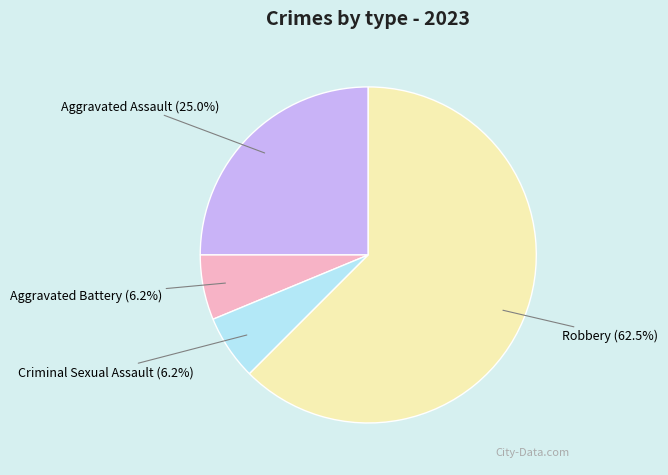

Is there a majority slice in this chart?

Yes